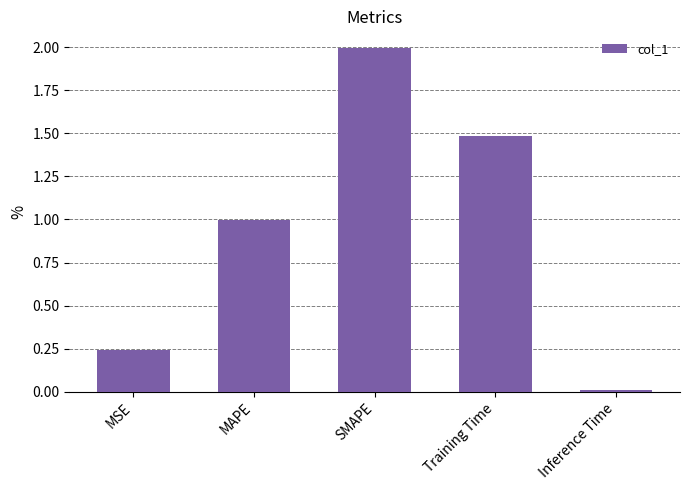

What is the difference between the maximum and minimum values?

2.0